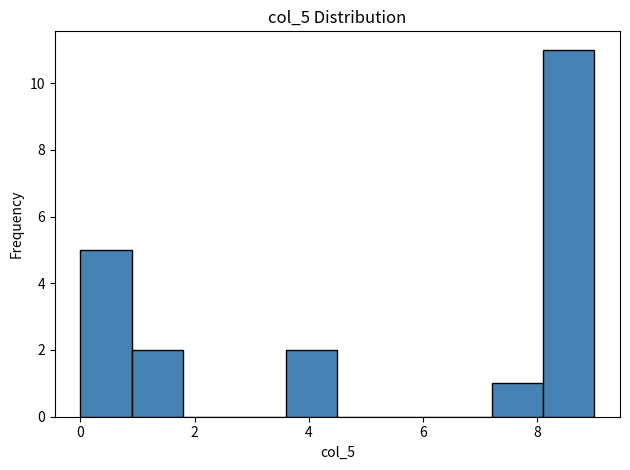

Reading left to right, transcribe this chart: for each bar, give the range it covers on the x-axis and its height. Neither the bar edges nor the heights are printed on the chart, so give them approximately, as read against the axes.

0.0 to 0.9: 5
0.9 to 1.8: 2
1.8 to 2.7: 0
2.7 to 3.6: 0
3.6 to 4.5: 2
4.5 to 5.4: 0
5.4 to 6.3: 0
6.3 to 7.2: 0
7.2 to 8.1: 1
8.1 to 9.0: 11